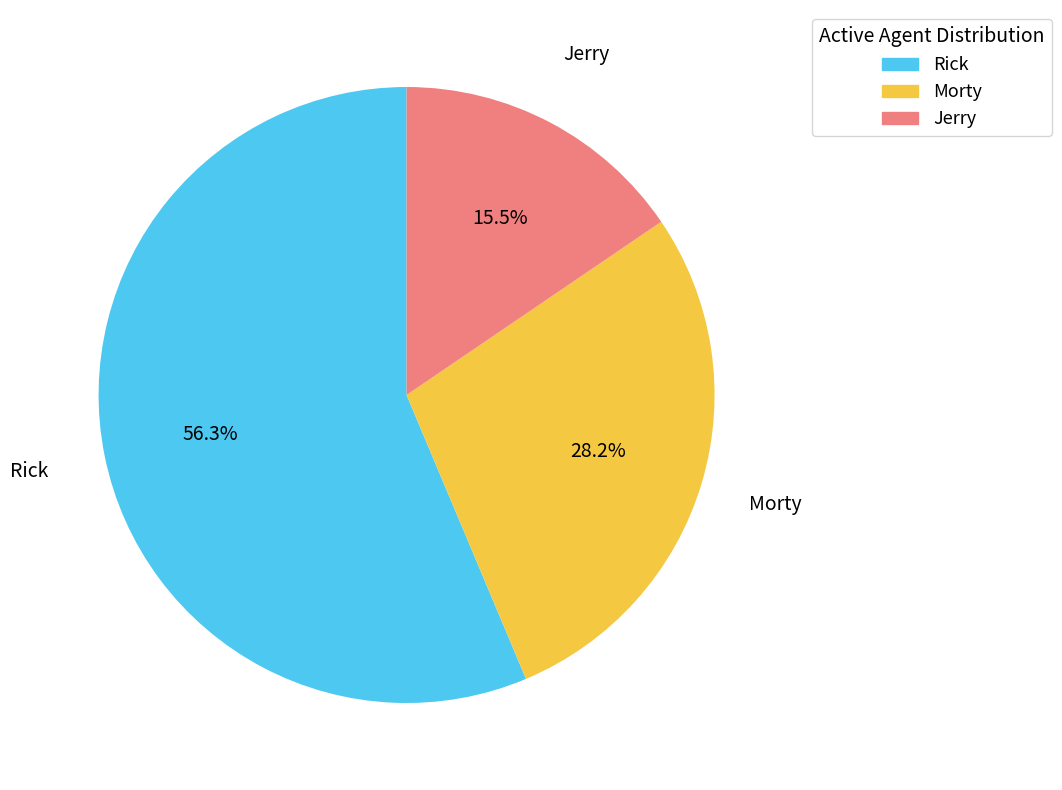

True or false: Morty accounts for 20% of the total.

False